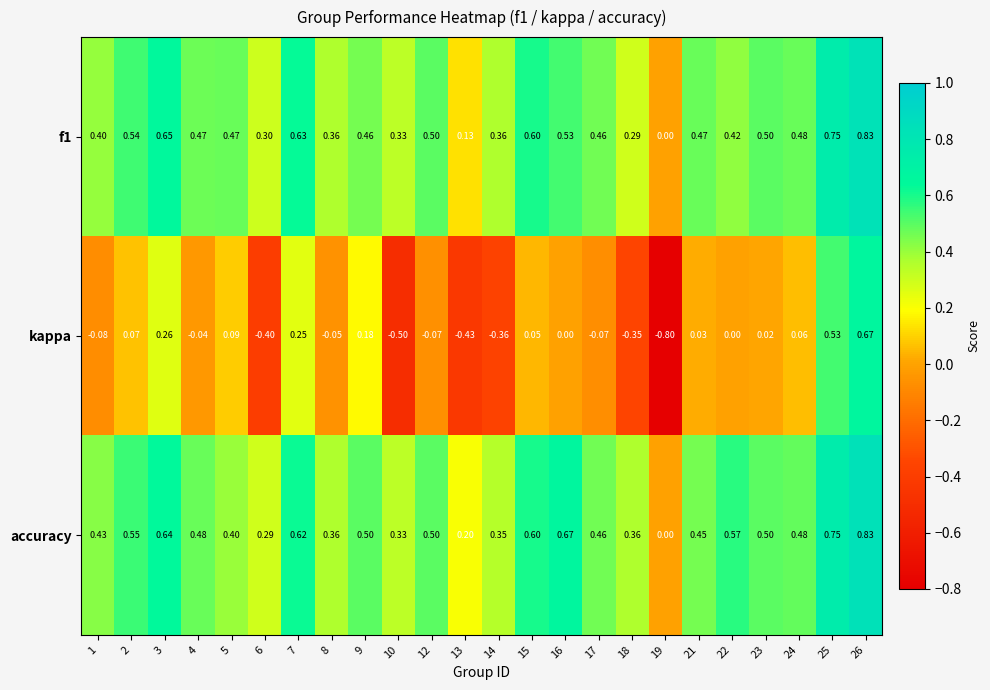

Between 8 and 22, which series saw the biggest shift?

accuracy